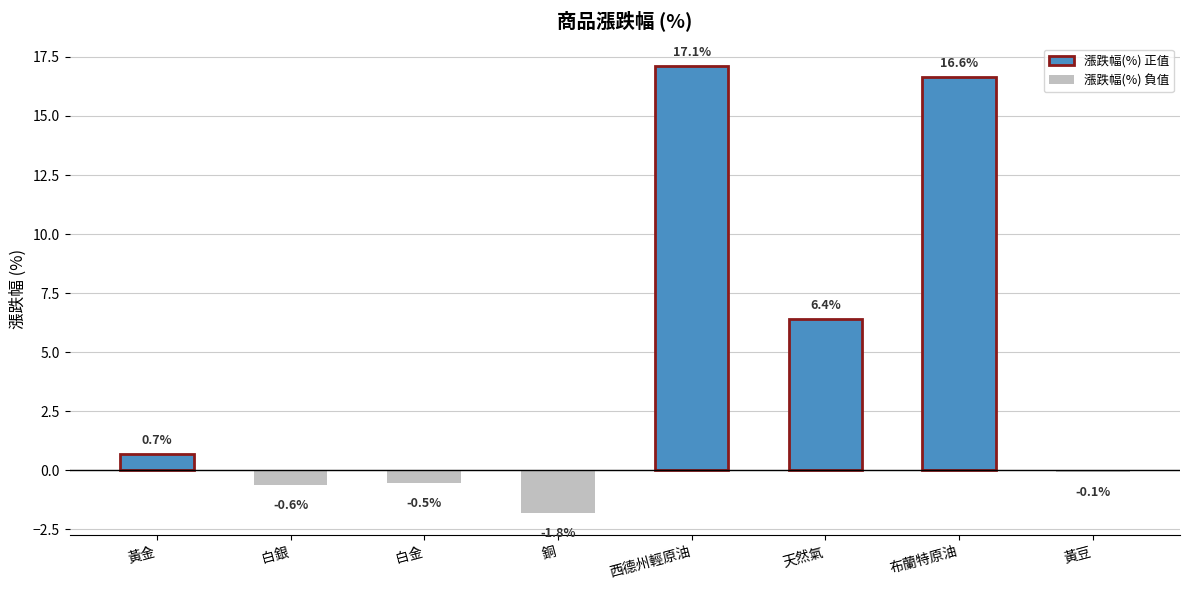

Are the bars horizontal?

No